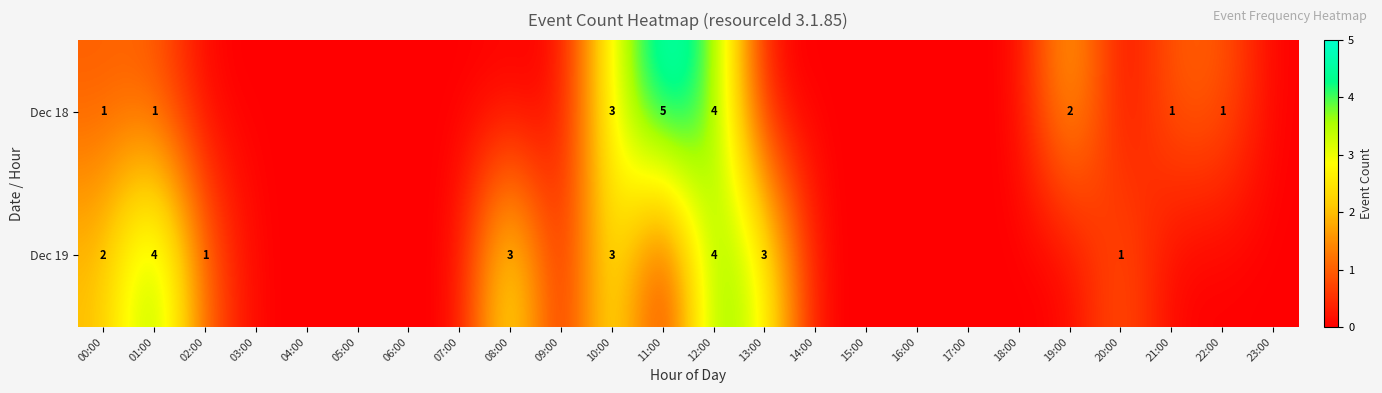

At which category is the sum across all series the highest?

12:00